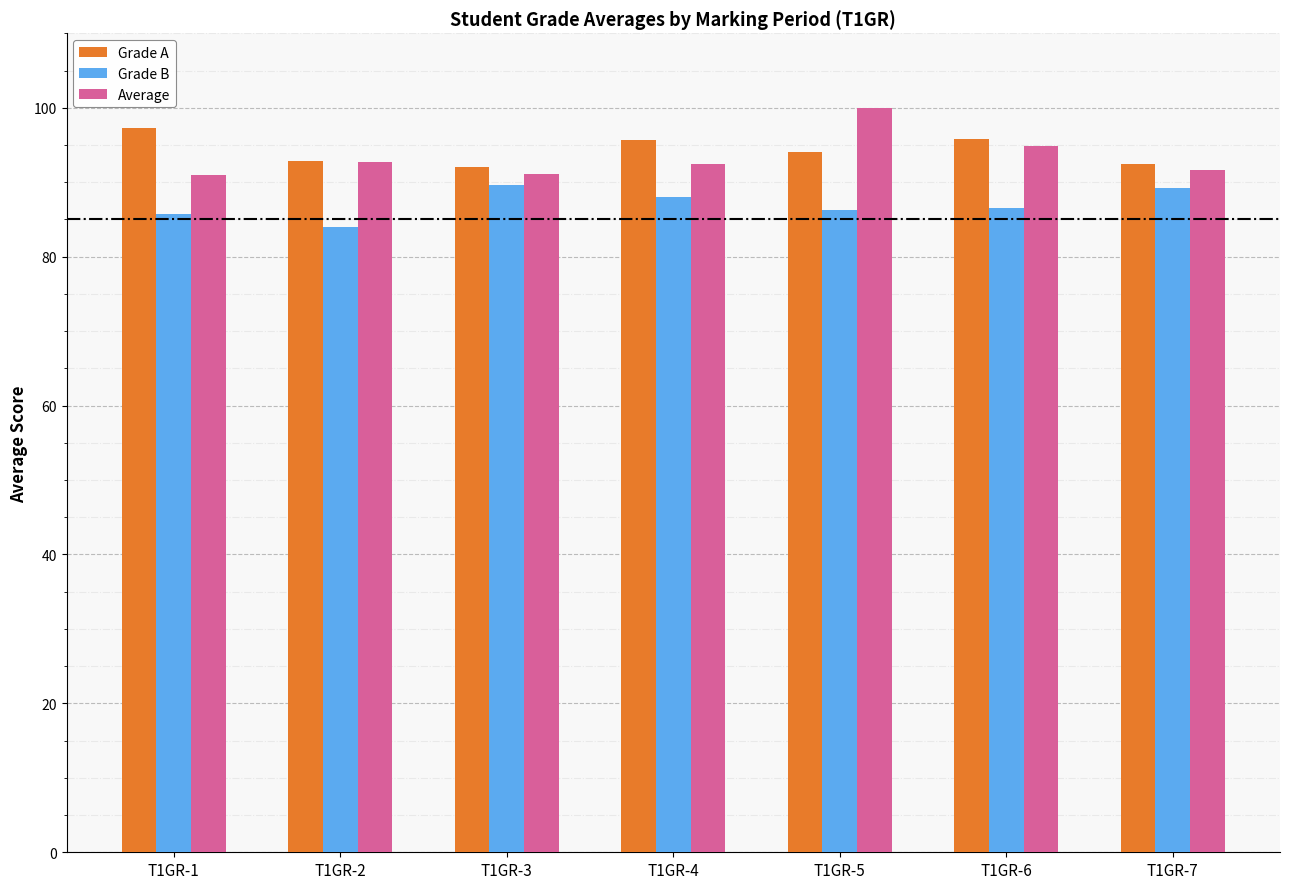

What is the average value of the Grade B series?

87.0